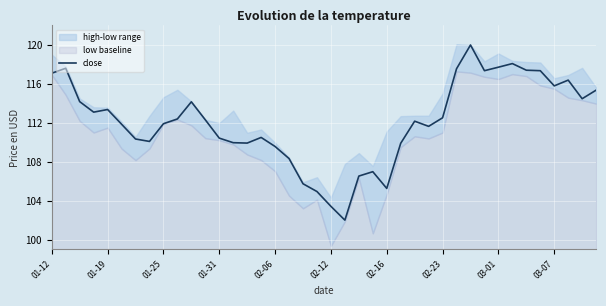

What is the minimum value for close?

102.0